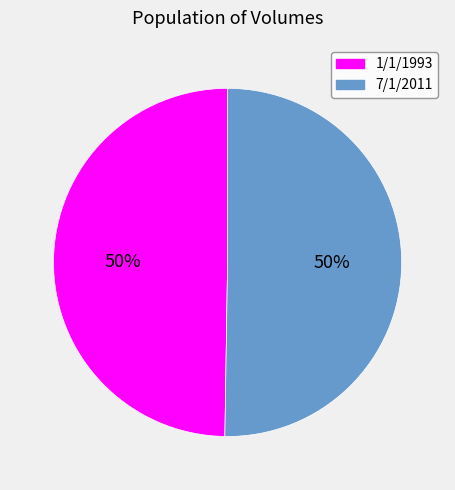

Count the number of slices in the pie.

2